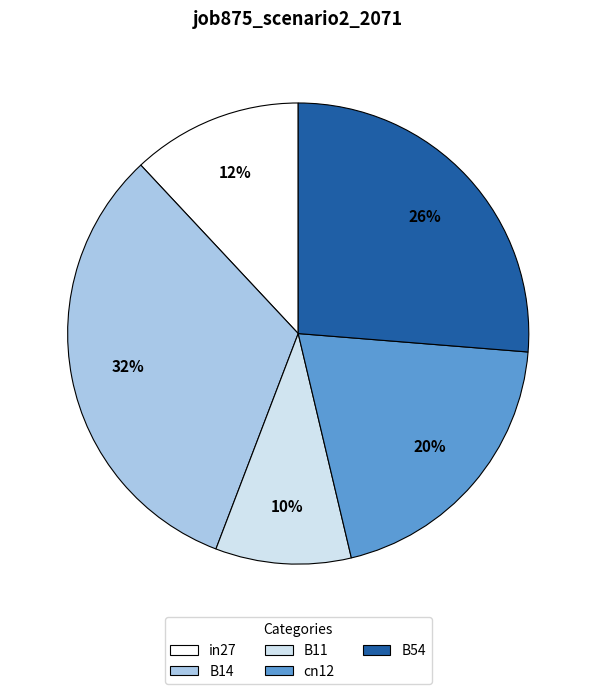

Count the number of slices in the pie.

5